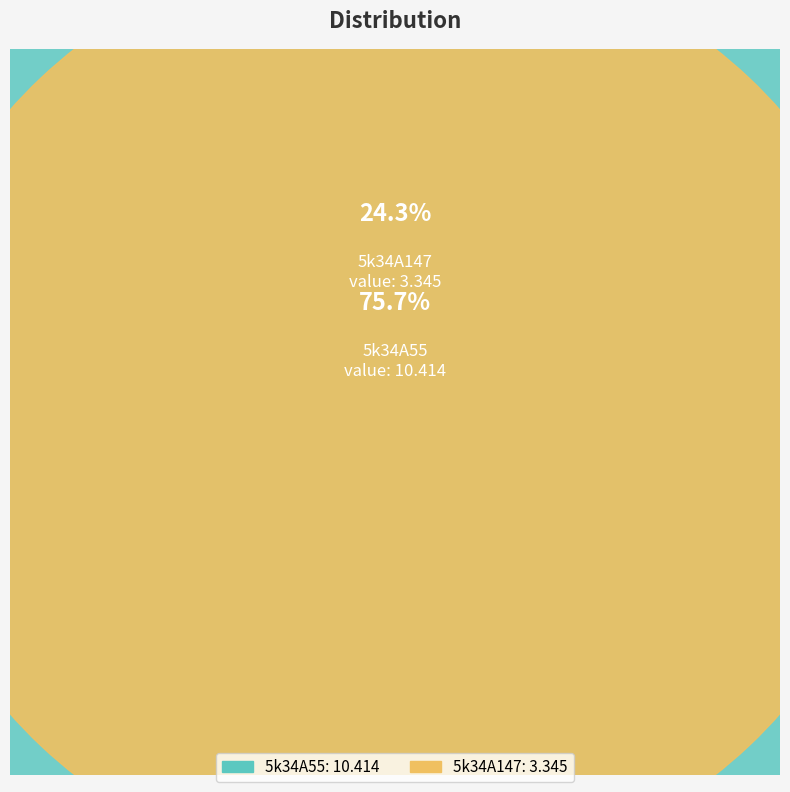

The 5k34A147 slice represents 24% of the pie. True or false?

True